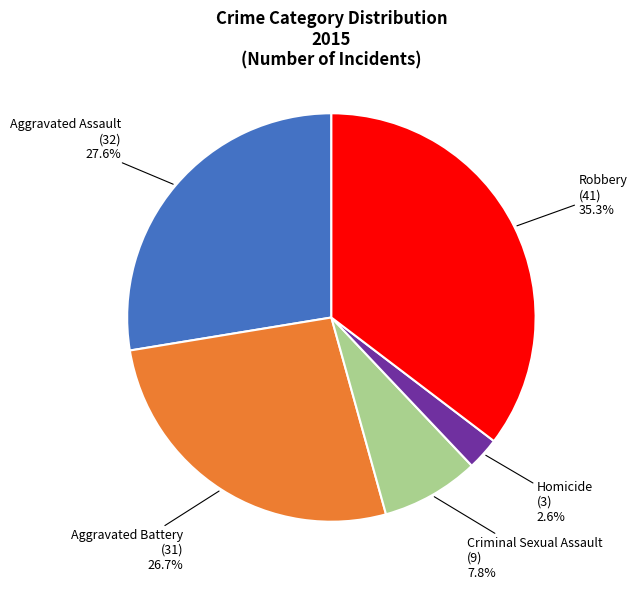

How many segments does this pie chart have?

5